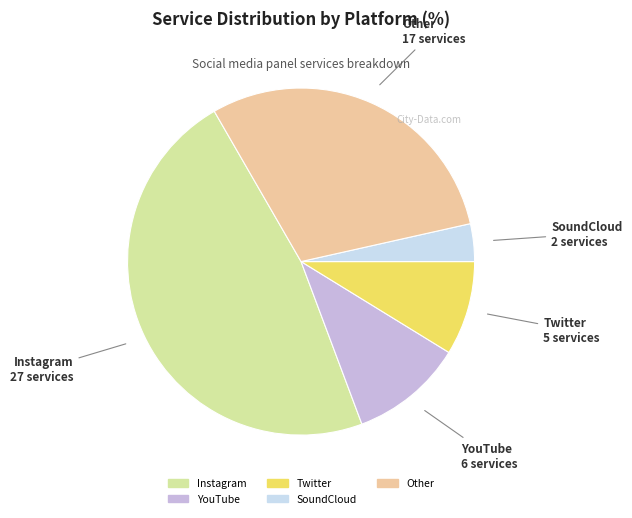

The SoundCloud slice represents 17% of the pie. True or false?

False